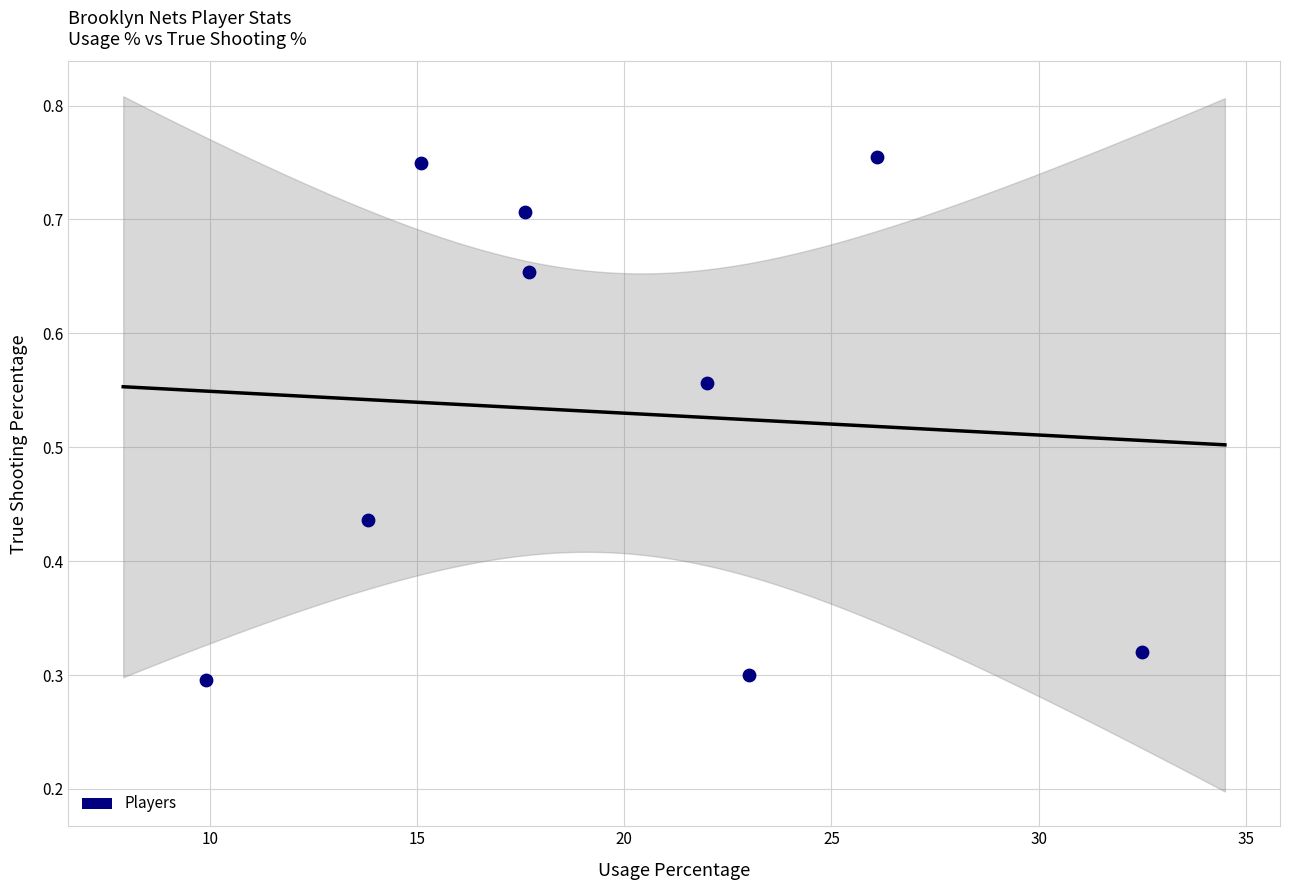

What is the average Y value?

0.5